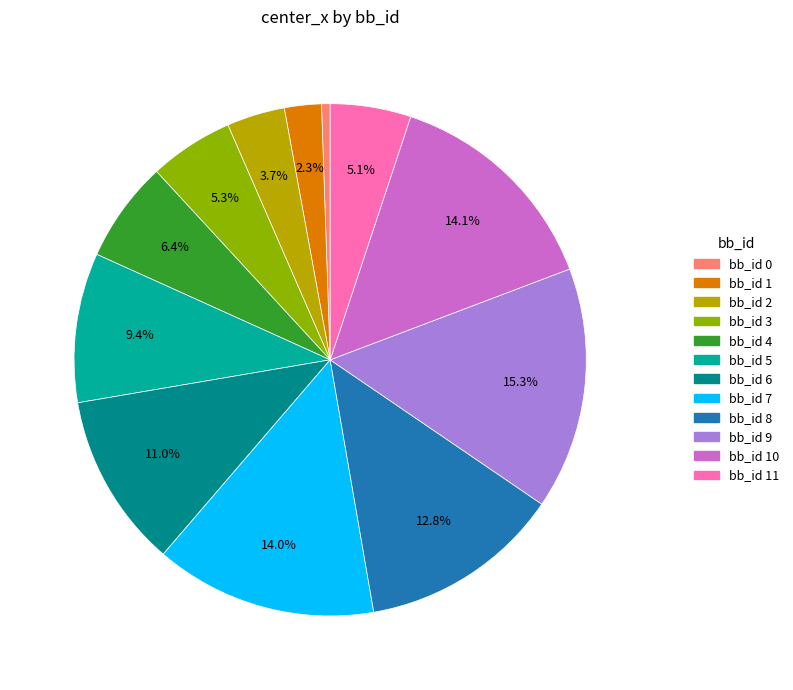

Count the number of slices in the pie.

12